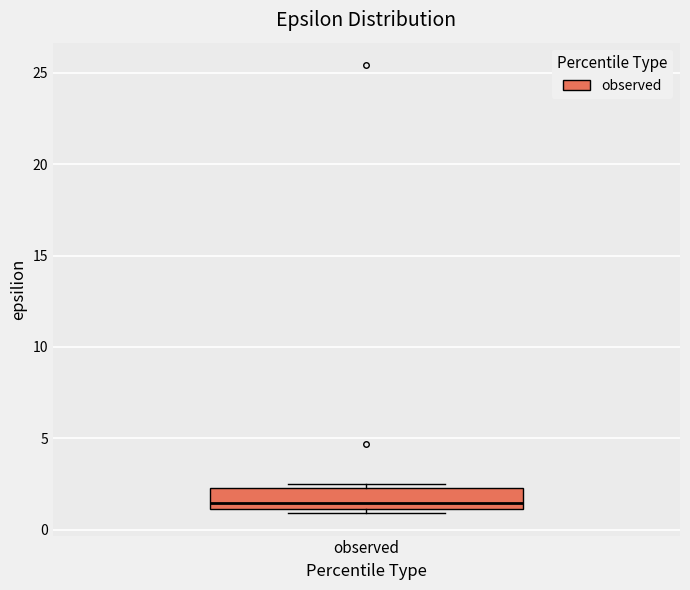

Read this box plot against the y-axis: the position of the median line, the range covered by the box, and the ends of both whiskers. The values are not printed on the chart, so give them approximately, as read against the axis.

median 1.5, box 1.0 to 2.5, whiskers 1.0 (just below the box's lower edge) to 2.5 (just above the box's upper edge)